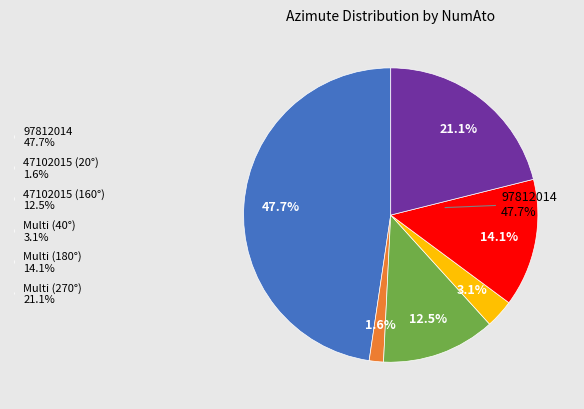

Which has a higher value, 47102015 (20°) or 47102015|48352023|97812014 (180°)?

47102015|48352023|97812014 (180°)